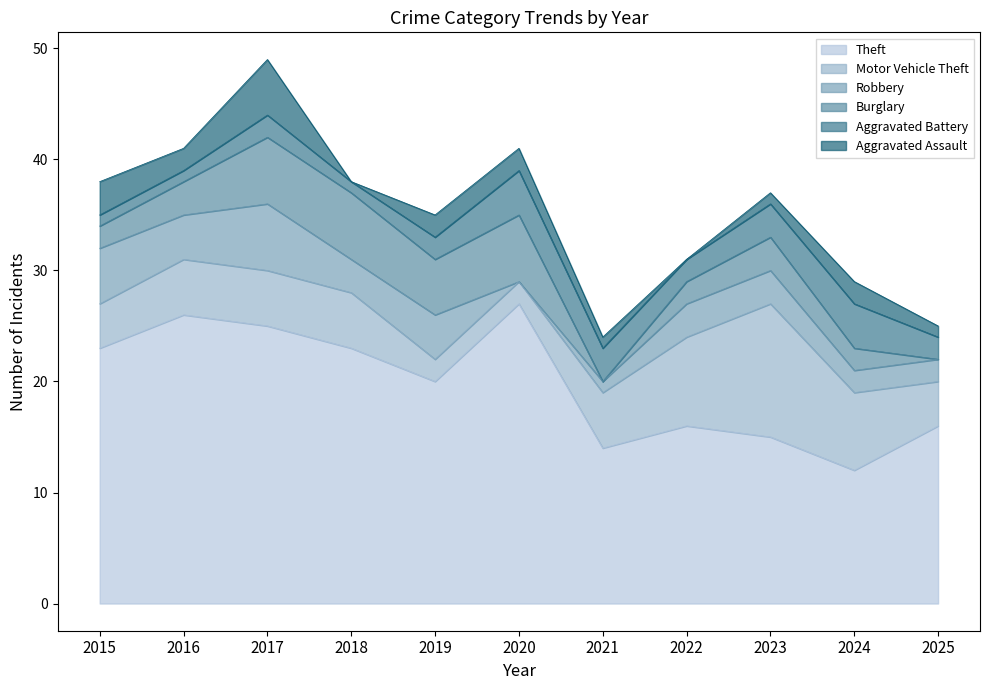

Does the chart have visible grid lines?

No